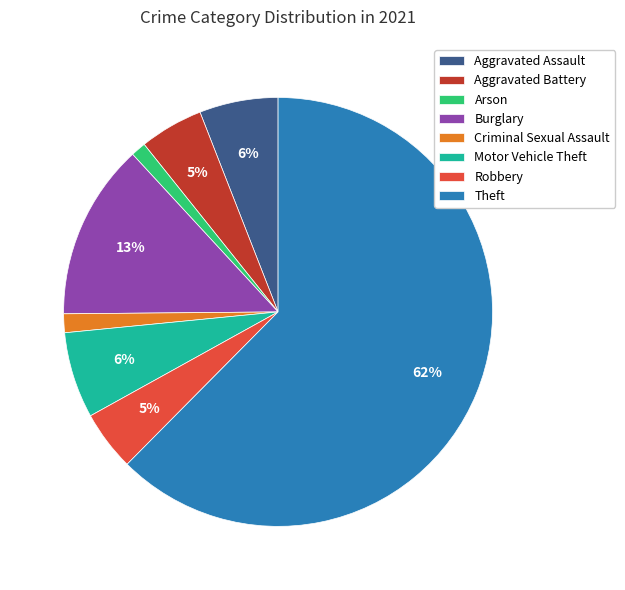

To the nearest percent, what is the average slice percentage?

12%